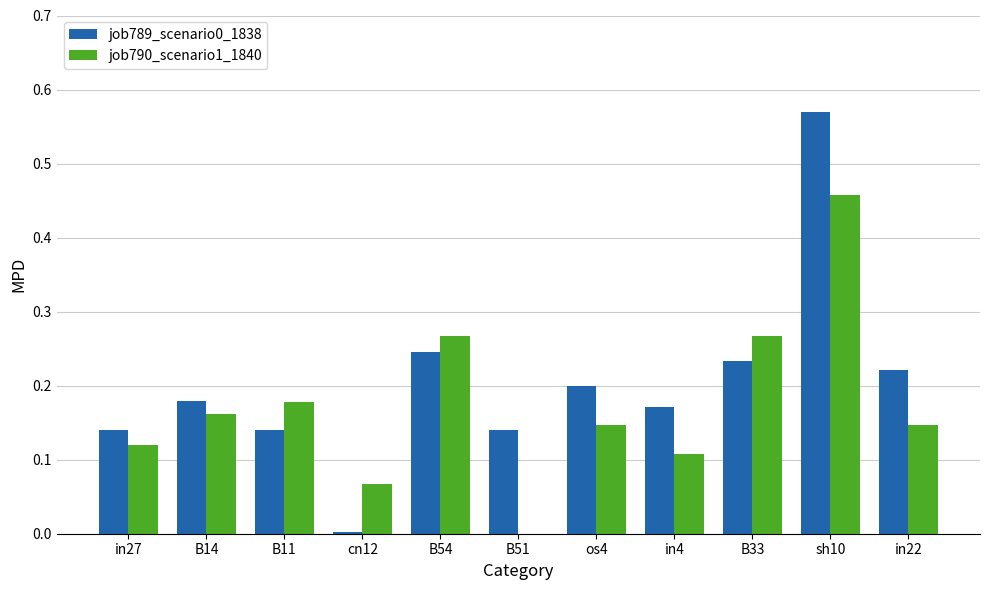

What is the sum of all job790_scenario1_1840 values?

1.9